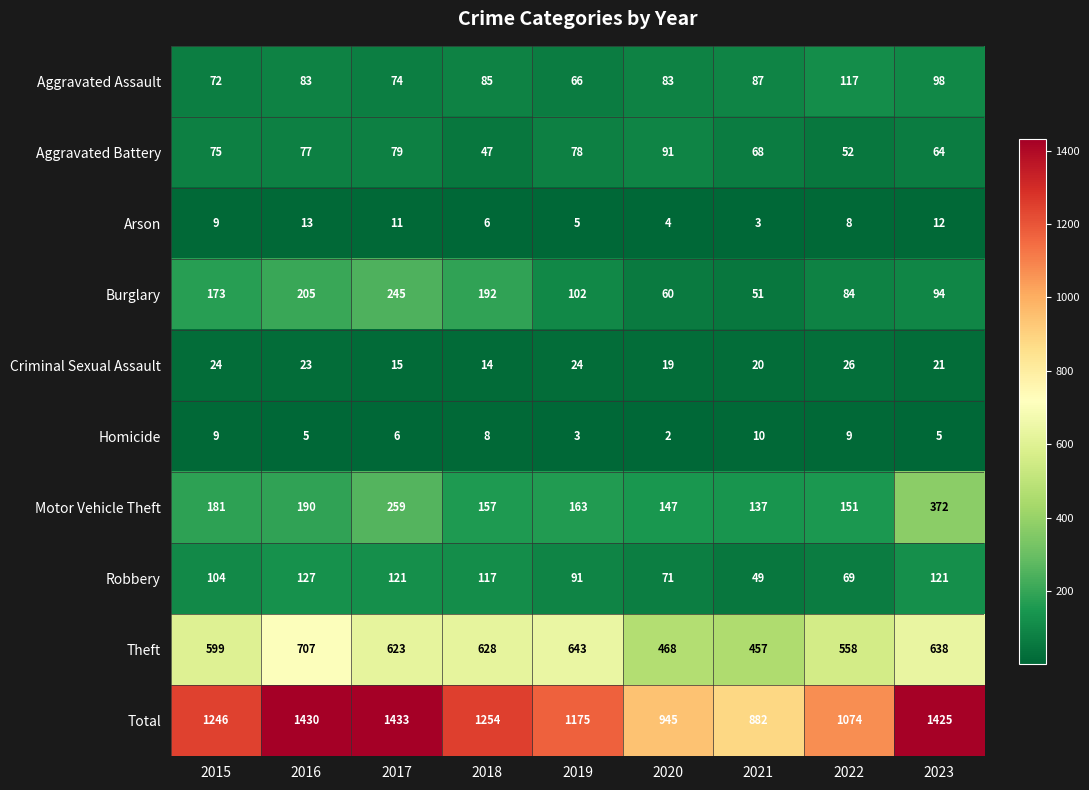

Rank the series by their maximum value, from highest to lowest.

Total, Theft, Motor Vehicle Theft, Burglary, Robbery, Aggravated Assault, Aggravated Battery, Criminal Sexual Assault, Arson, Homicide